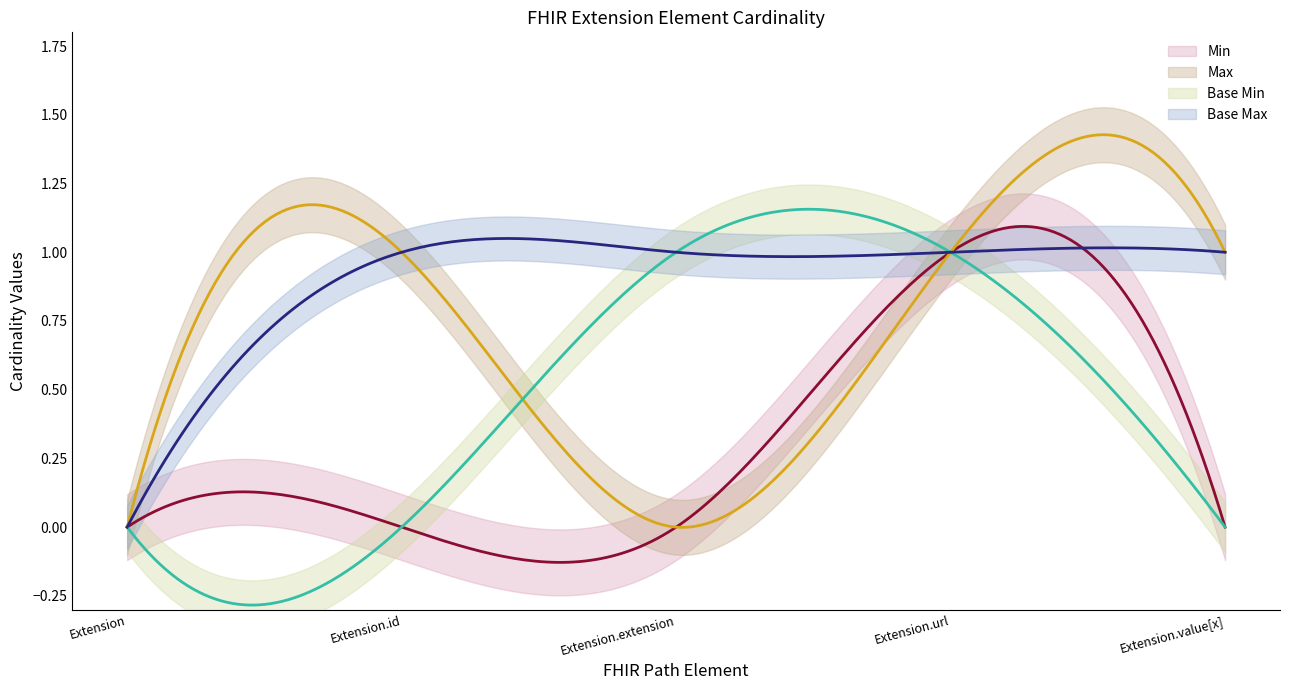

True or false: Base Min has a value of 1 at Extension.url.

True